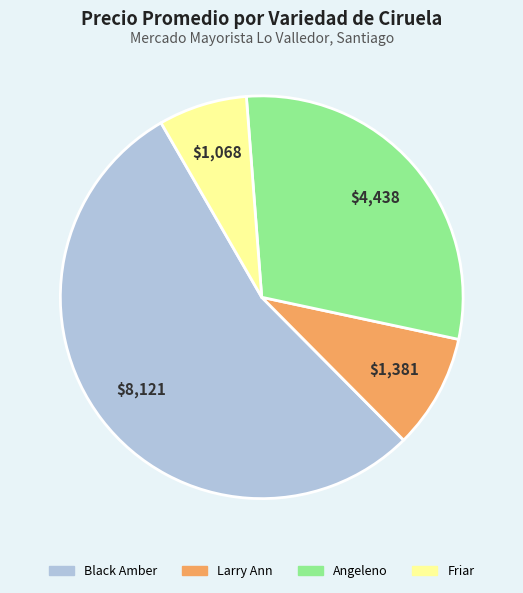

Is there a majority slice in this chart?

Yes